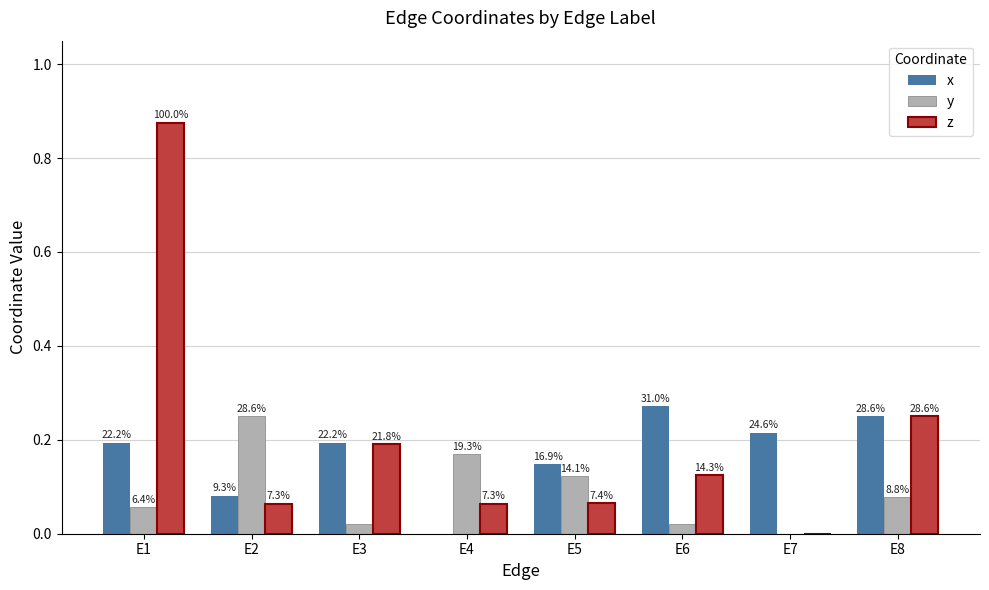

Is it true that x equals 0.3 at E7?

False